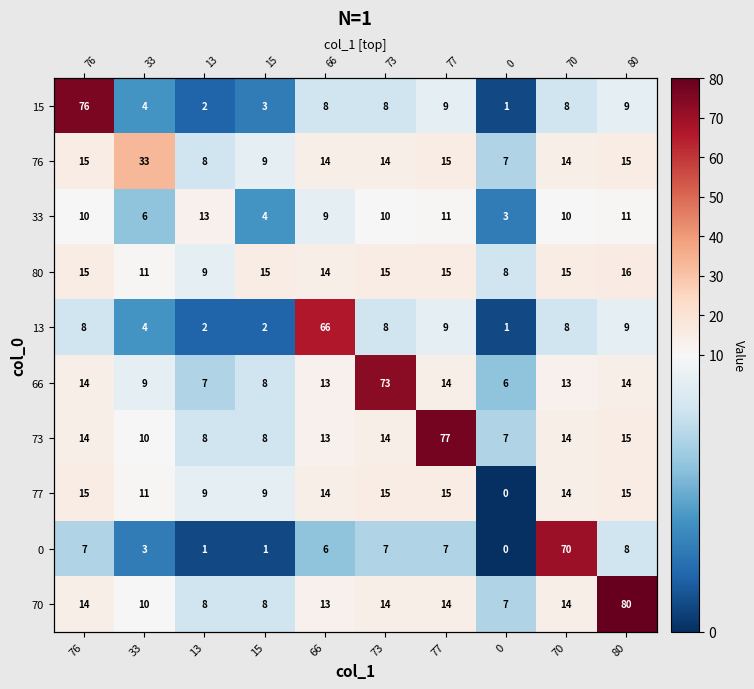

Which series has the largest total across all categories?

70